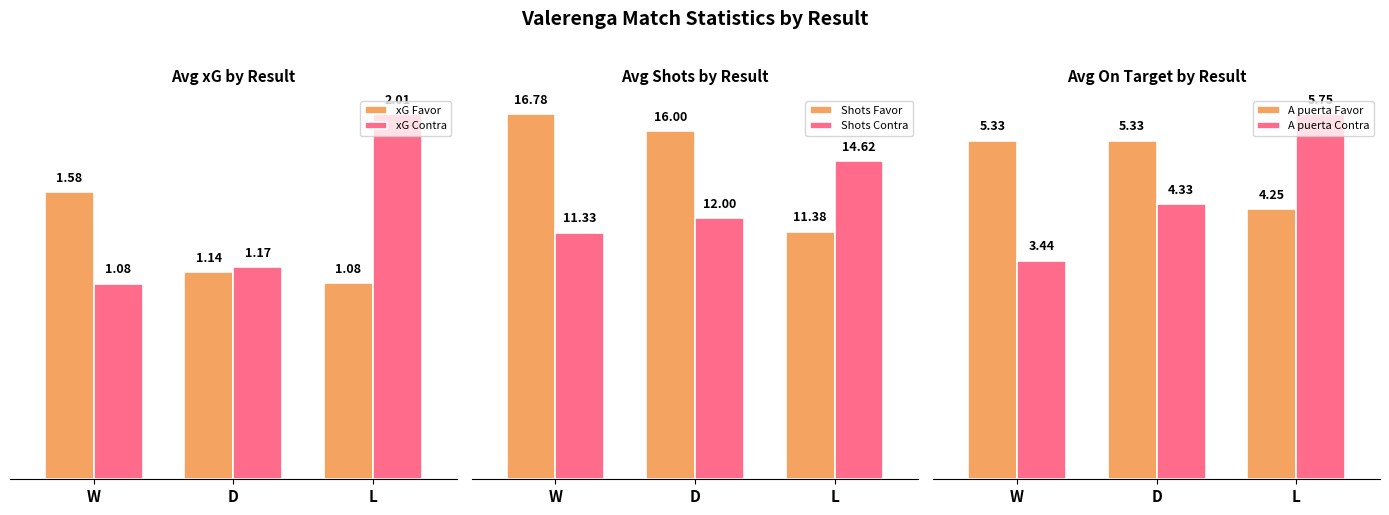

What is the minimum value shown in the chart?

1.1